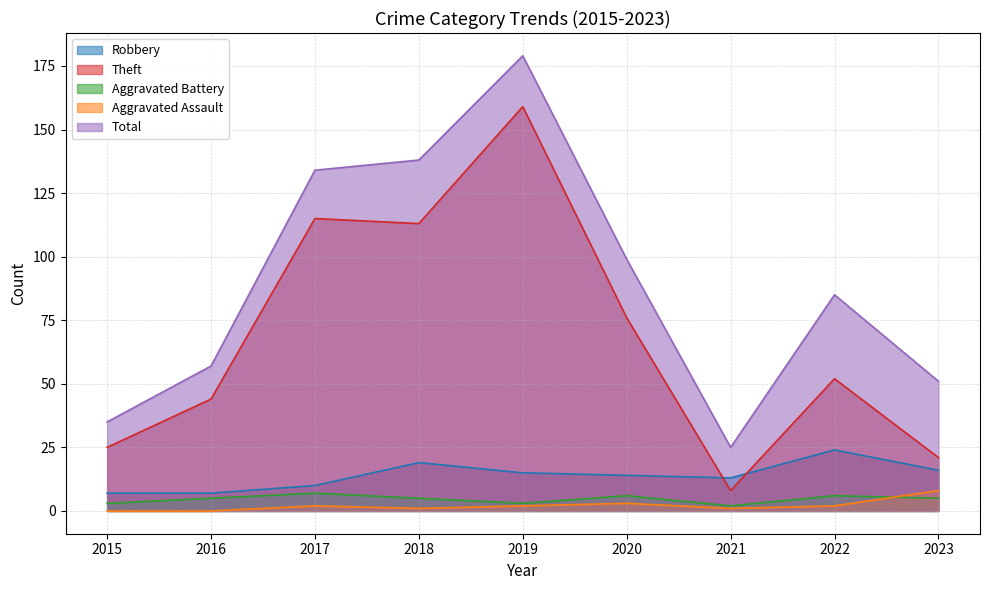

At which label does Aggravated Battery reach its minimum?

2021